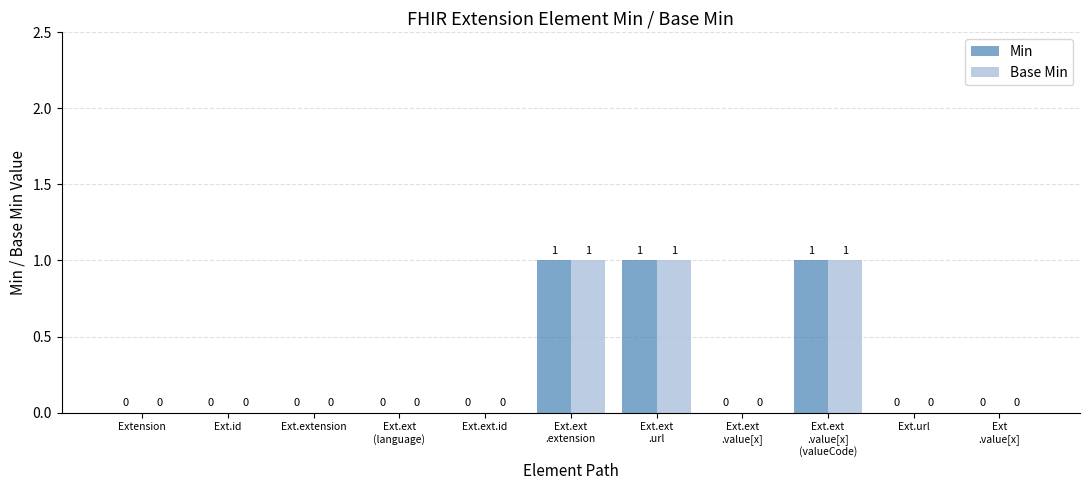

How many data points in Base Min are above 0?

3